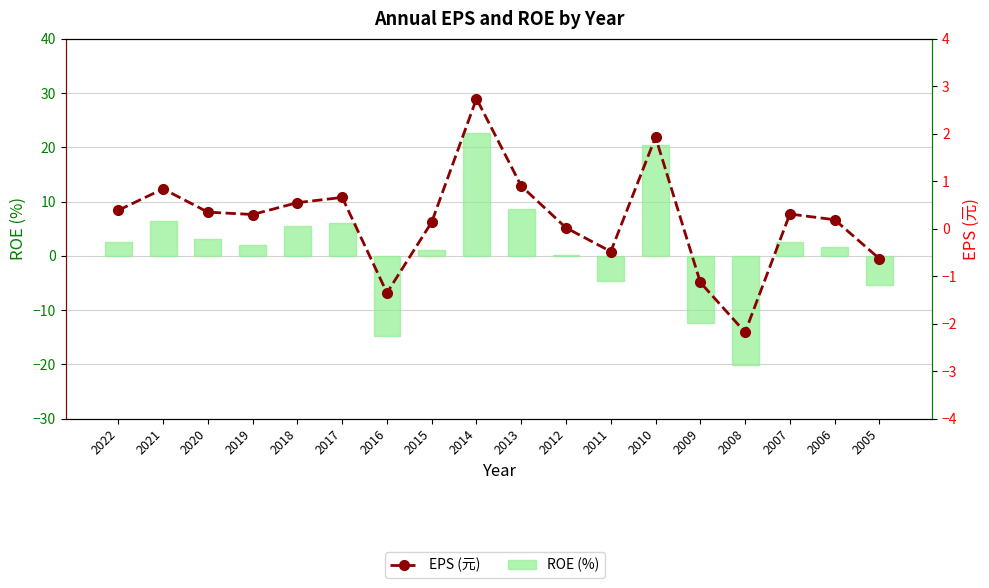

Are the bars grouped side by side (vs. stacked)?

Yes